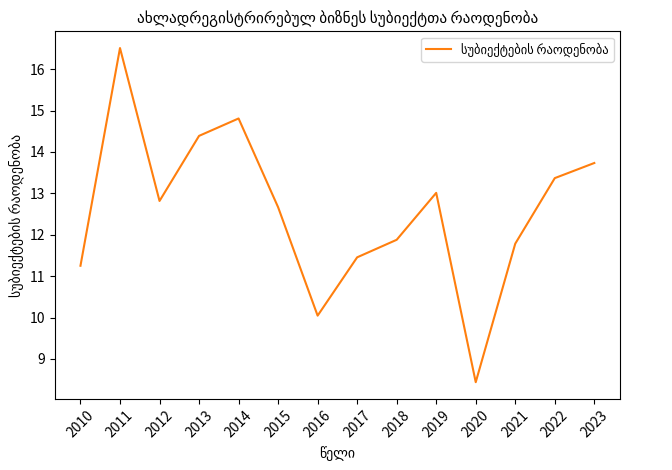

What is the sum of the values at 2010 and 2013?

25.6